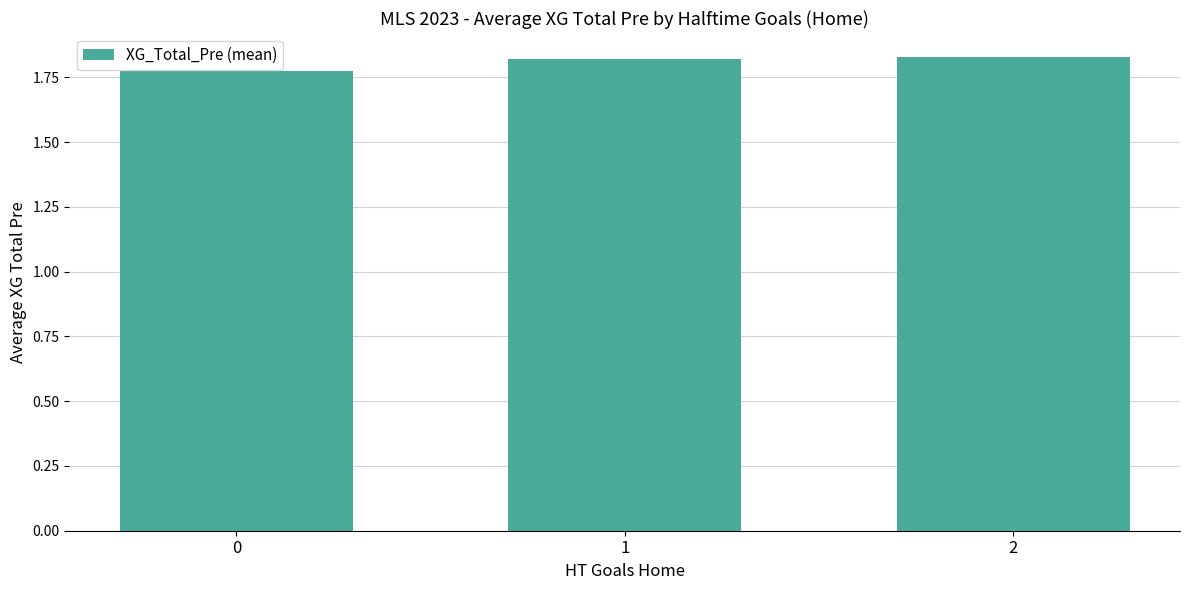

Is it true that the value at 2 is 0.4?

False